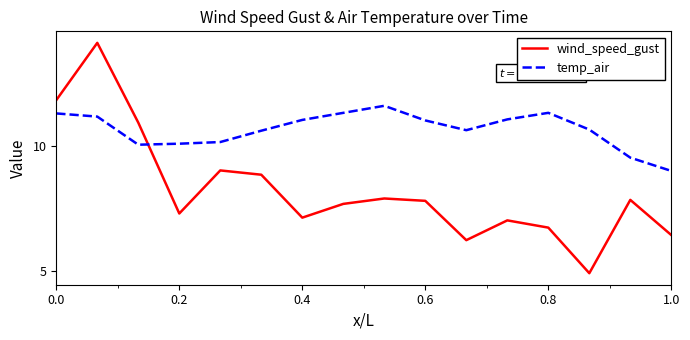

At how many categories does at least one series exceed 6?

16